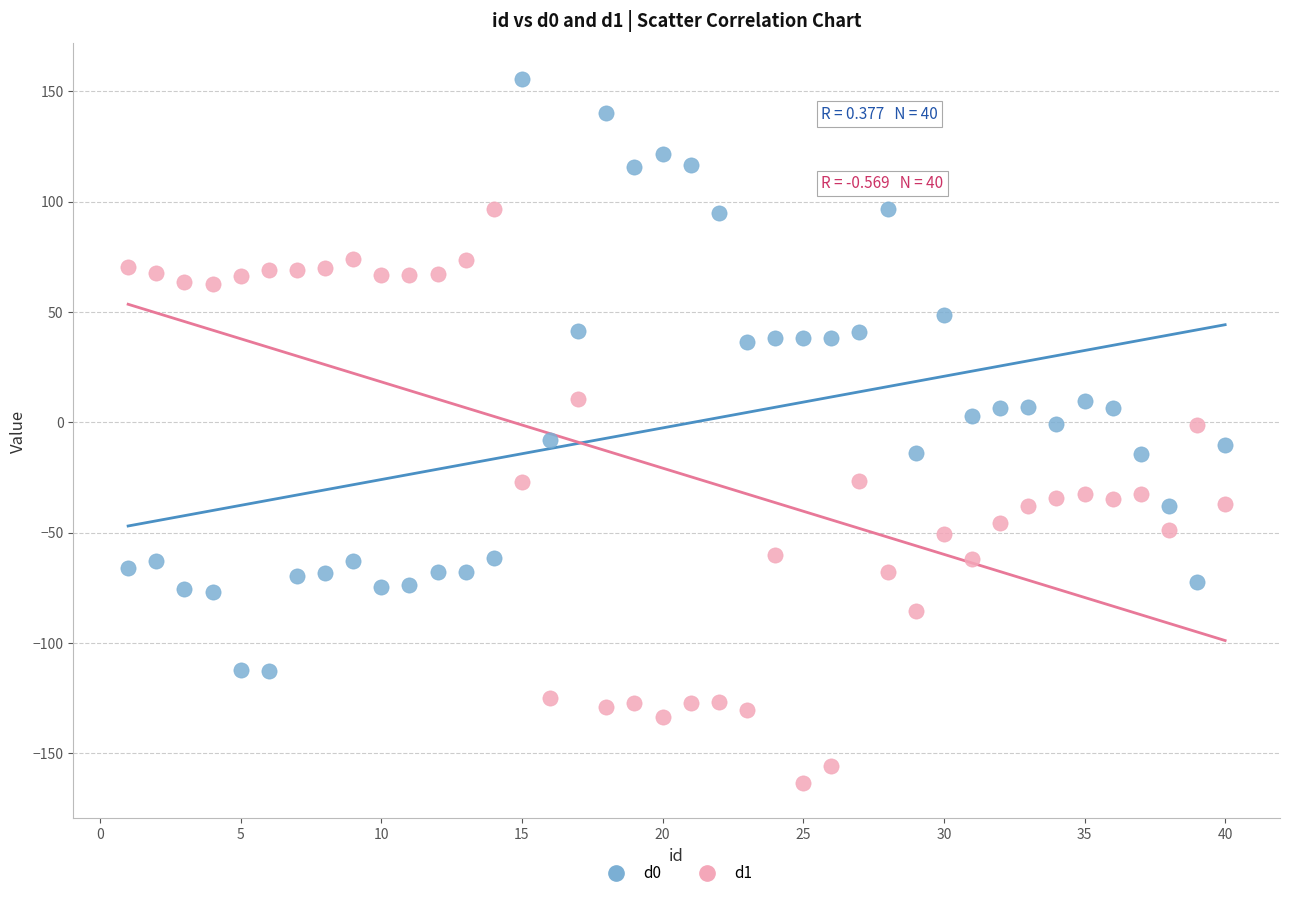

Which series has the widest spread of Y values?

d0